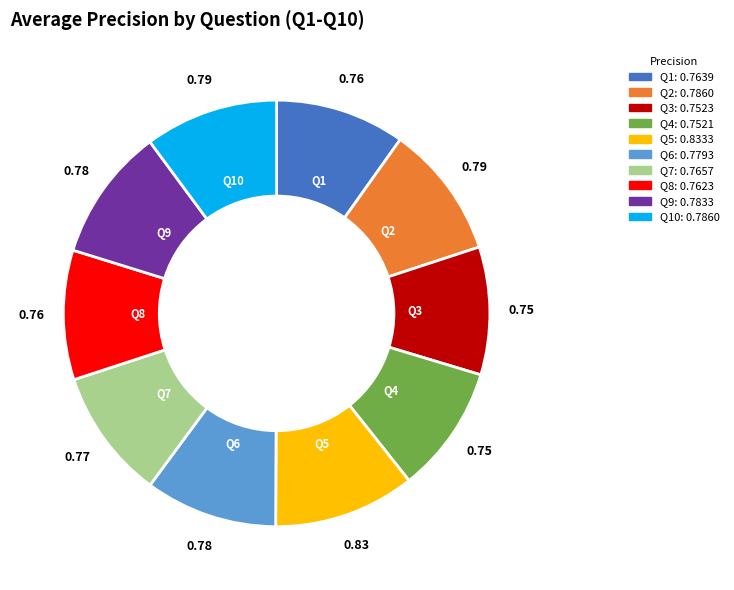

Does Q7: 0.7657 account for over 50% of the chart?

No